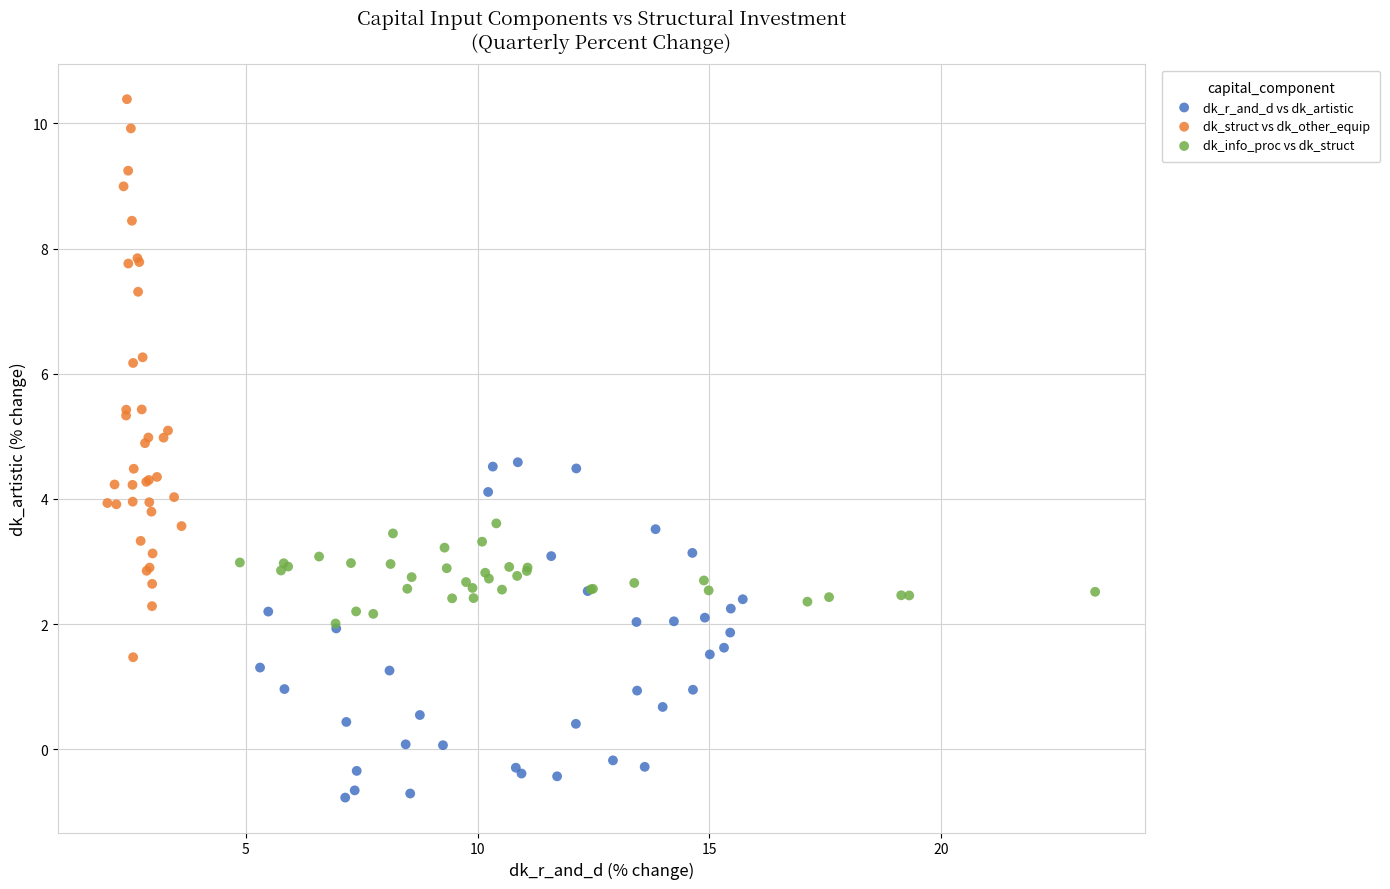

Which series has the largest Y range (max minus min)?

dk_struct vs dk_other_equip